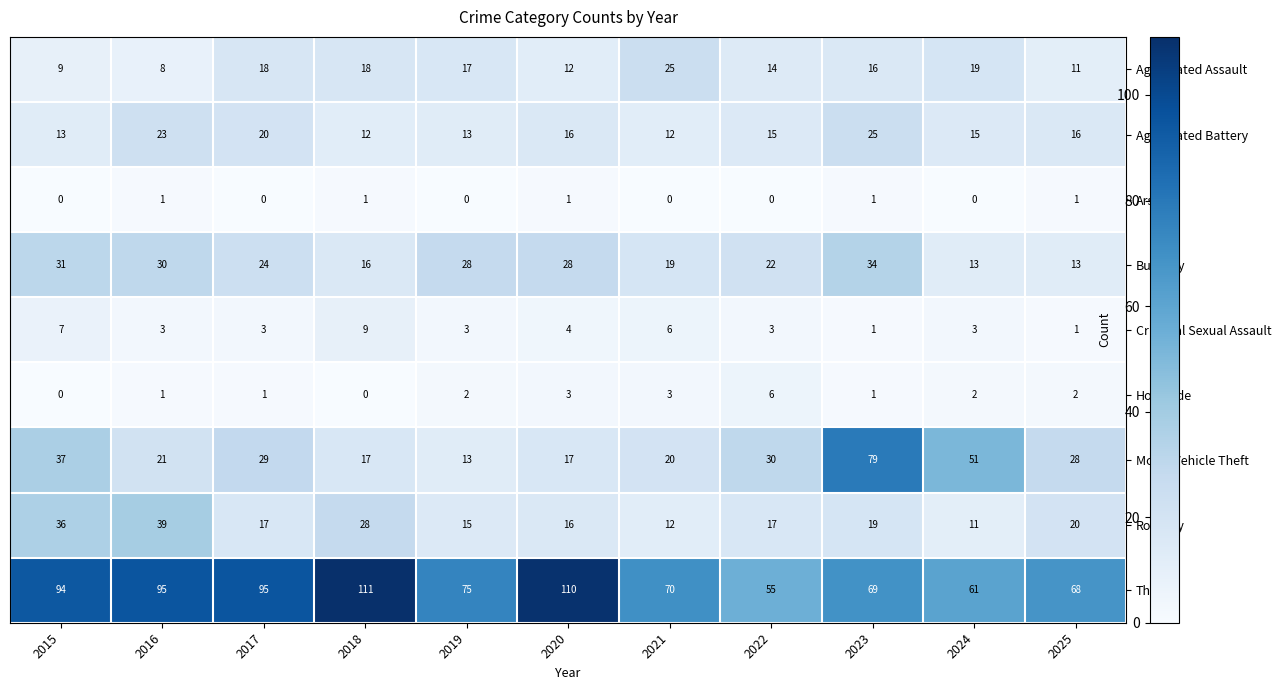

What is the average value of the Theft series?

82